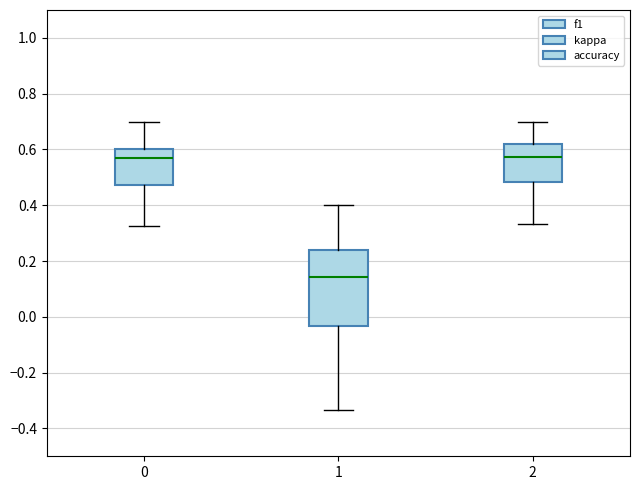

Which box is the tallest, from its lower edge to its upper edge?

1